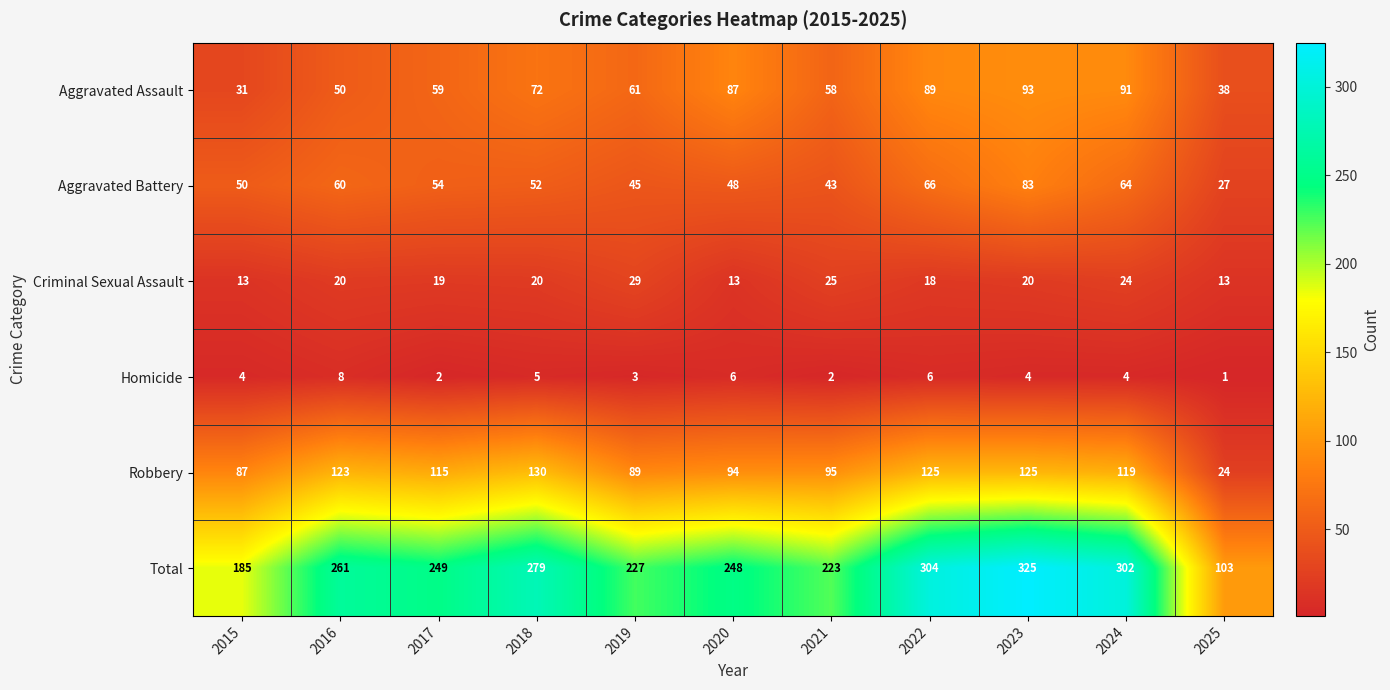

Which series has the largest range (max minus min)?

Total